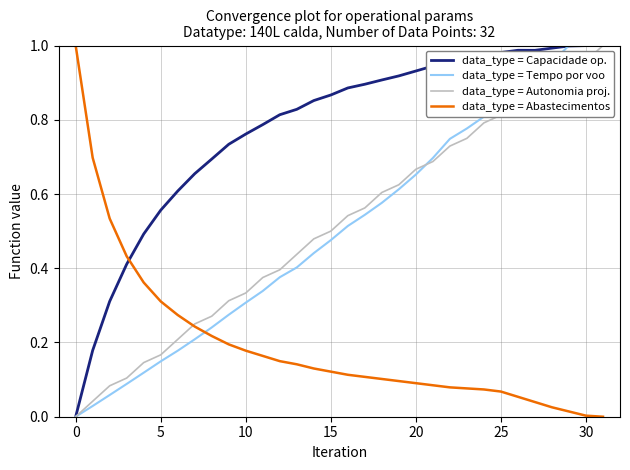

Which series ends up on top after the final intersection of data_type = Tempo por voo and data_type = Abastecimentos?

data_type = Tempo por voo